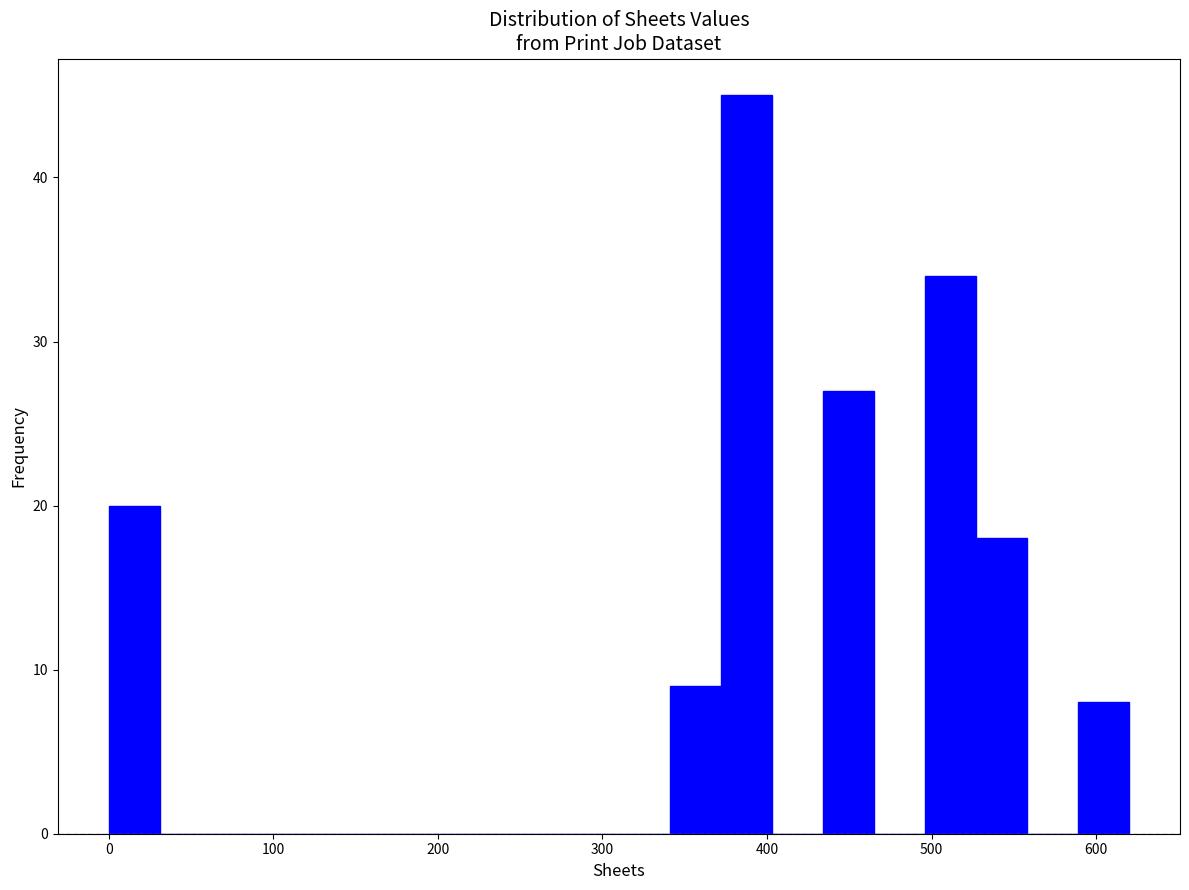

Around what value on the x-axis is the tallest bar? Give the approximate position of its centre, as read against the axis.

390